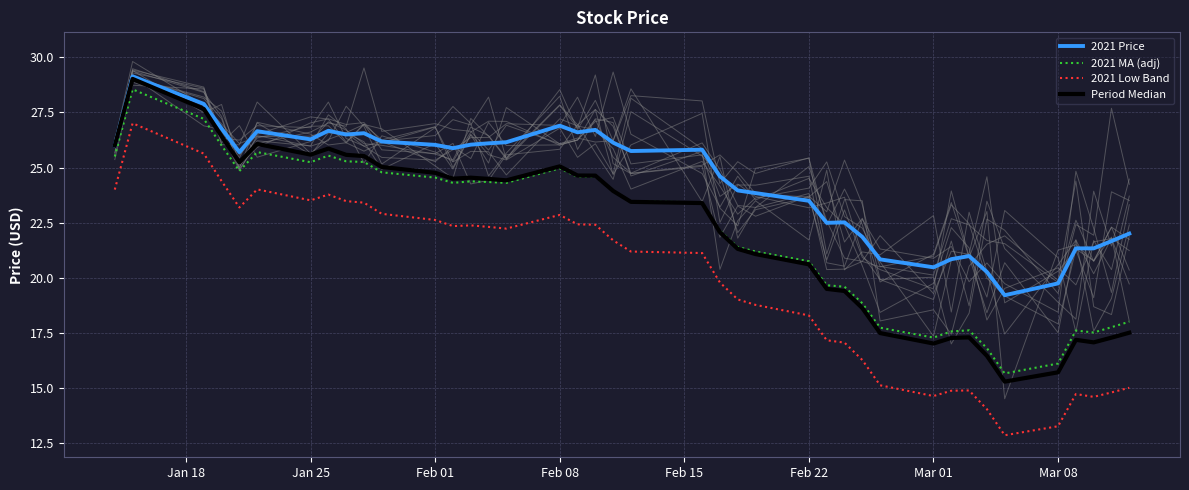

What is the minimum value for 2021 Price?

19.2